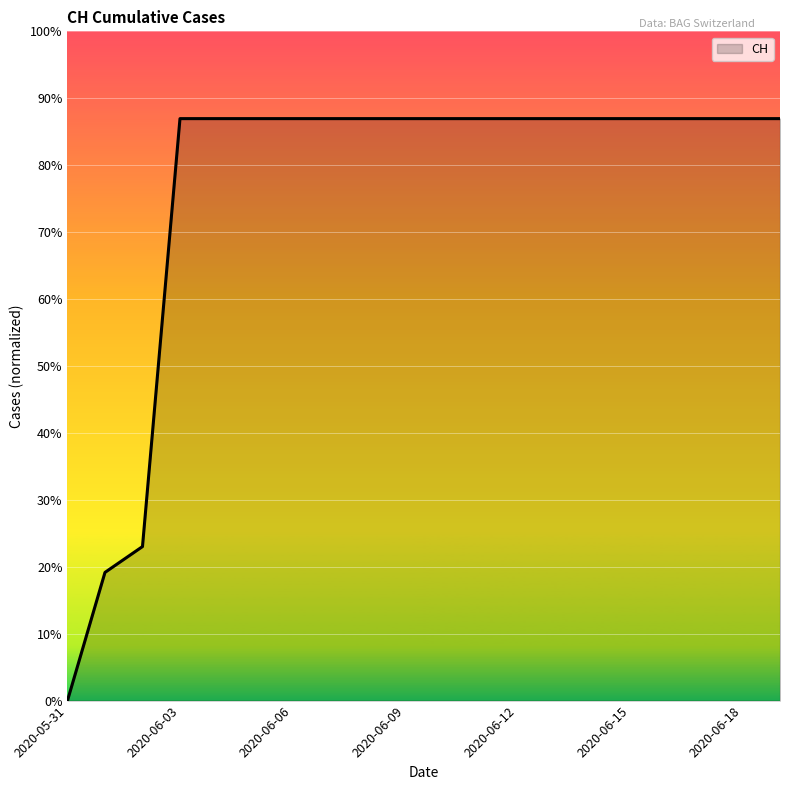

What is the difference between the maximum and second lowest values?

492